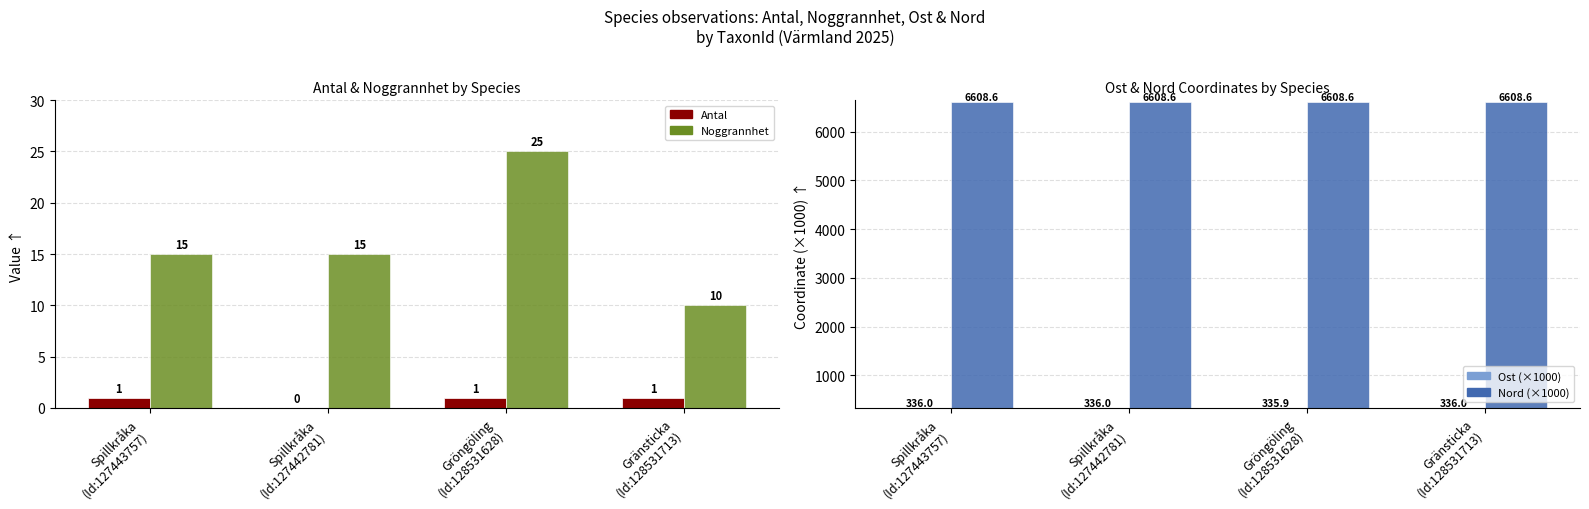

What is the label of the 2nd bar from the right?

Gröngöling
(Id:128531628)